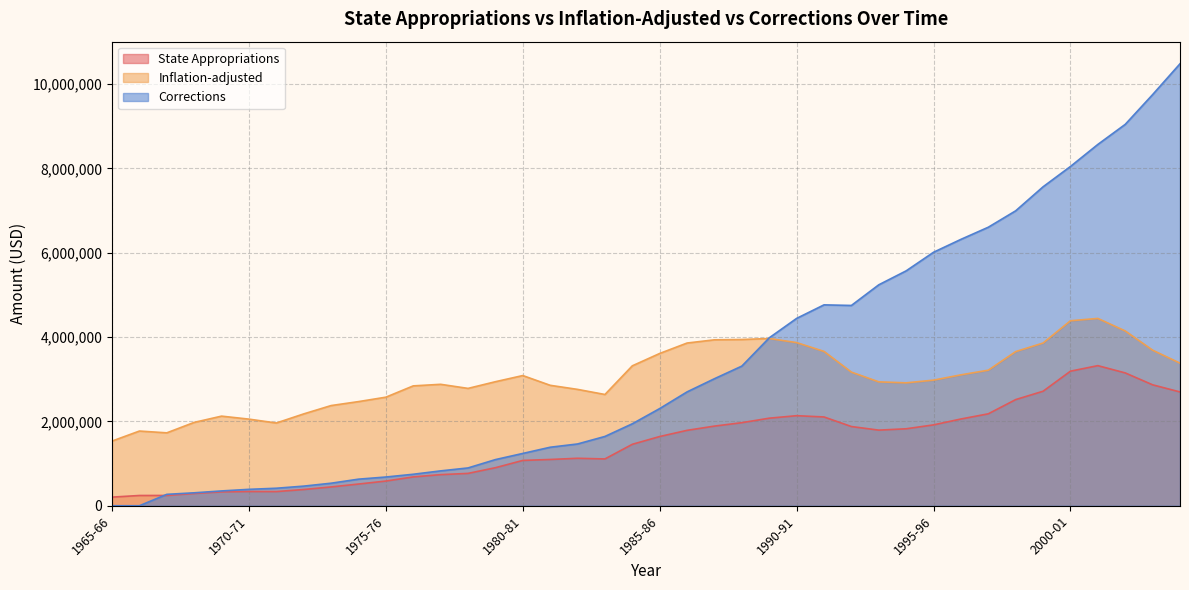

True or false: Inflation-adjusted has more than 2 interior local peaks.

True